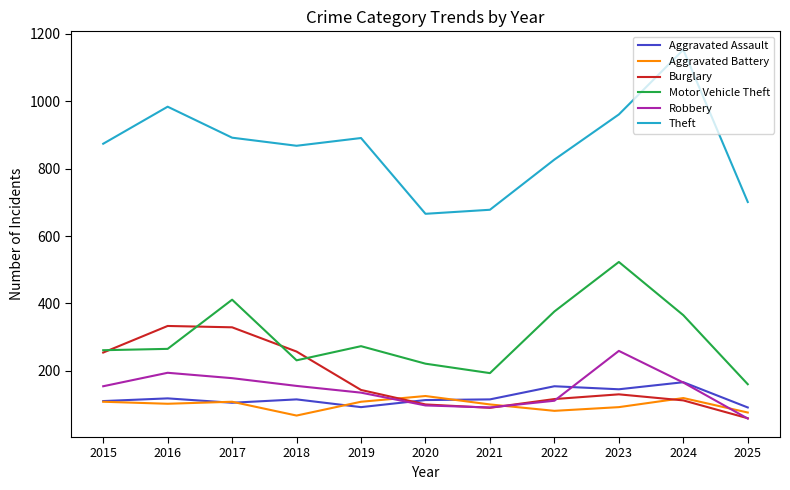

Where does the Burglary series first go above 130?

2015